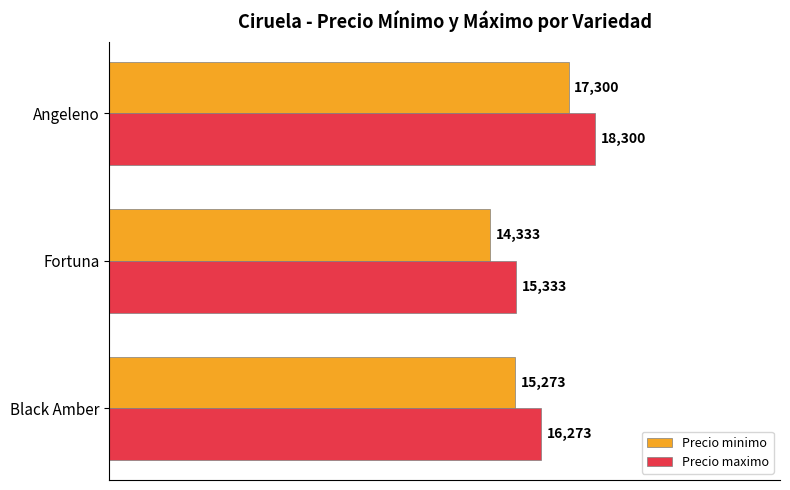

At which category is the sum across all series the highest?

Angeleno